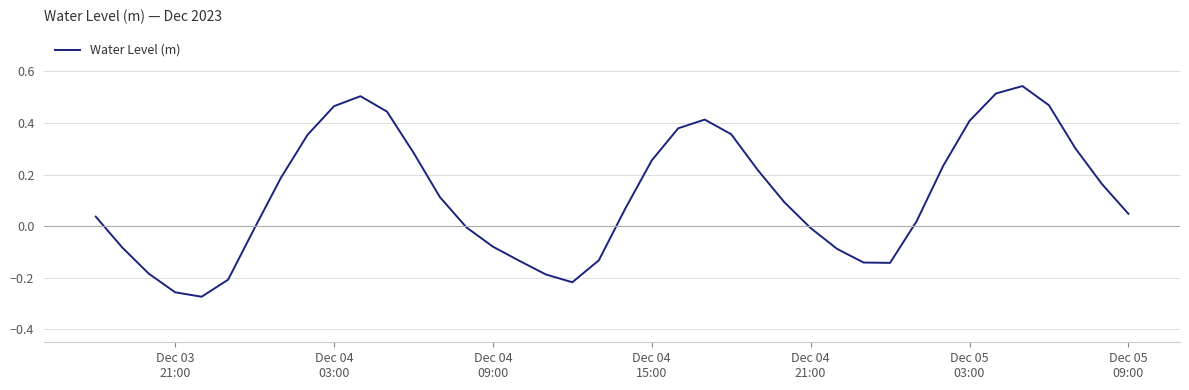

What is the difference between the maximum and minimum values?

0.8